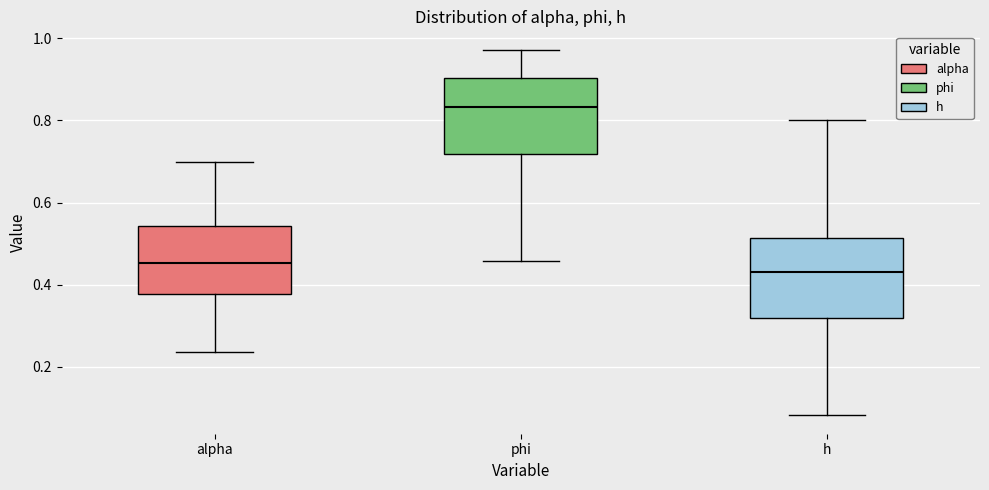

Reading left to right, transcribe this box plot: for each box, give where its median line is, the range the box spans, and where its two whiskers end, as read against the y-axis. The values are not printed on the chart, so give them approximately, as read against the axis.

alpha: median 0.46, box 0.38 to 0.54, whiskers 0.24 to 0.70
phi: median 0.84, box 0.72 to 0.90, whiskers 0.46 to 0.98
h: median 0.44, box 0.32 to 0.52, whiskers 0.08 to 0.80